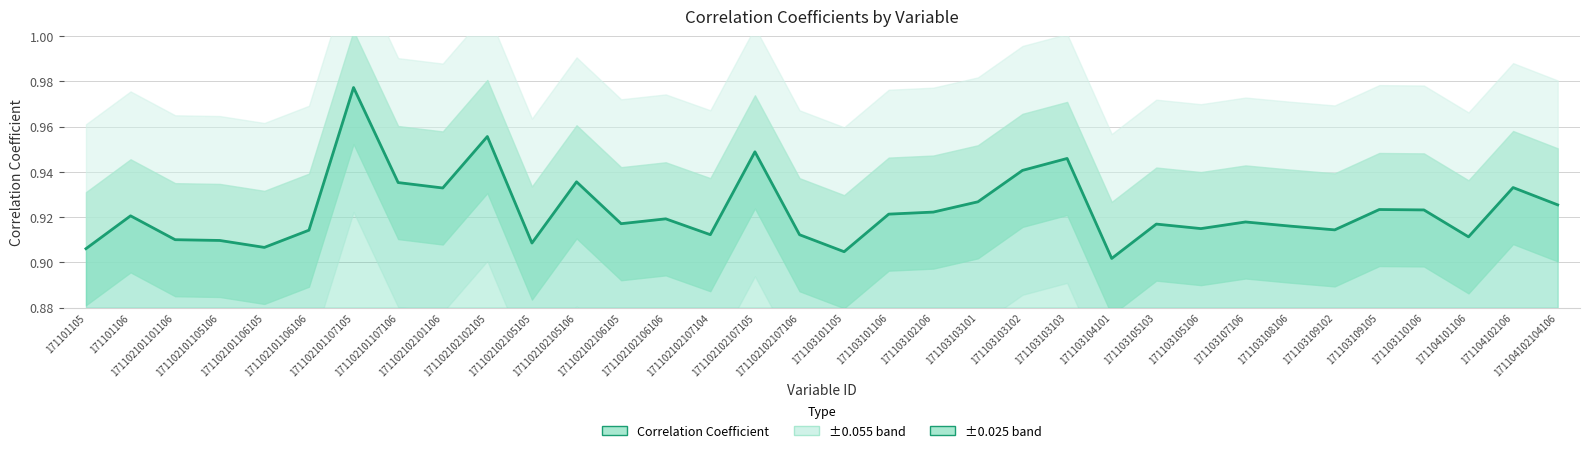

How many distinct data groups are displayed?

1